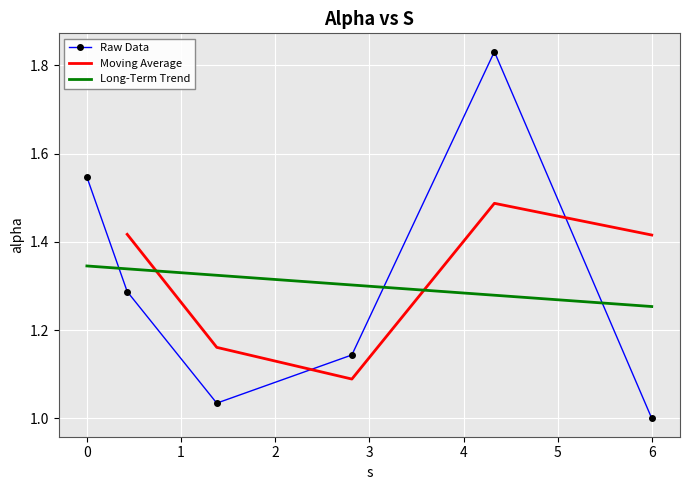

Reading left to right, extract all data points from this chart.

1.5	1.3	1.0	1.1	1.8	1.0